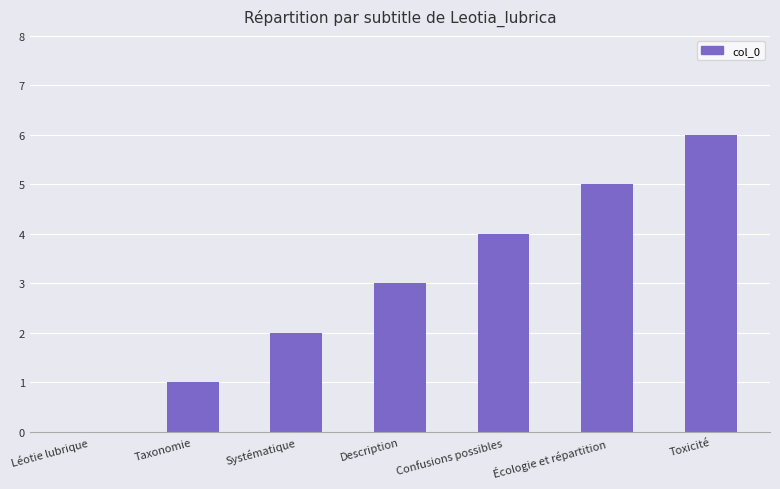

What is the sum of the values at Confusions possibles and Description?

7